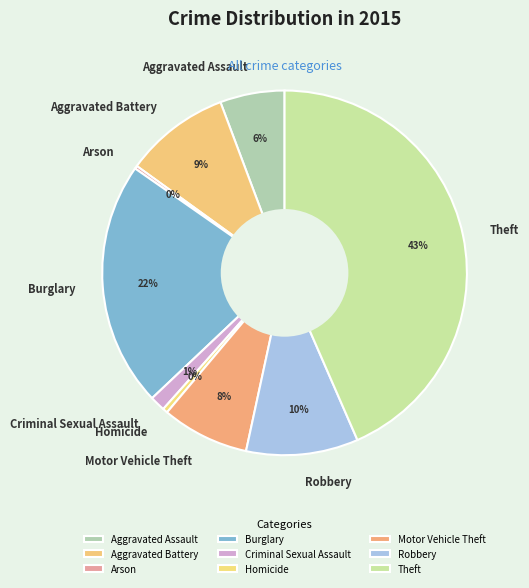

Approximately how many times larger is the value at Criminal Sexual Assault compared to Aggravated Assault?

0.2